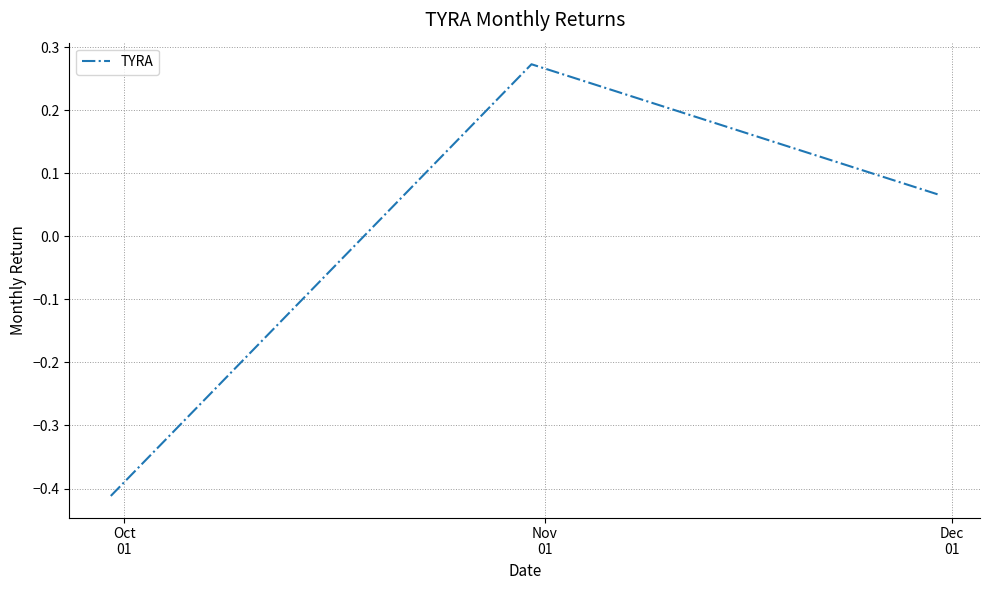

What is the sum of all values?

-0.1